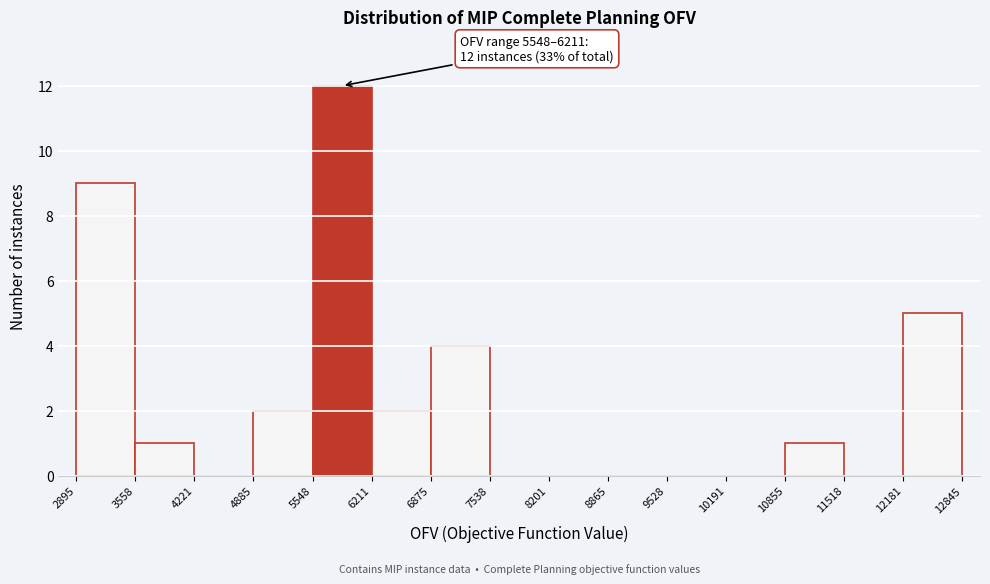

Which range on the x-axis has the tallest bar?

5548 to 6211